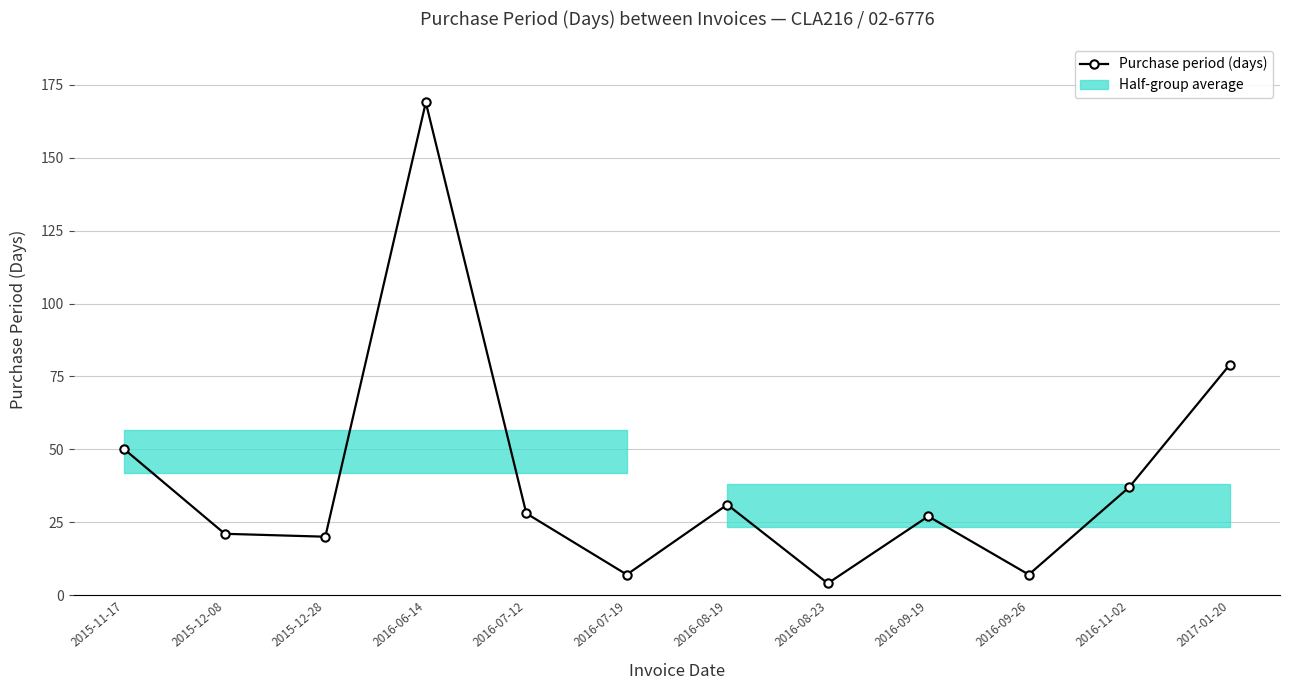

Does the chart display data point markers on the line(s)?

Yes